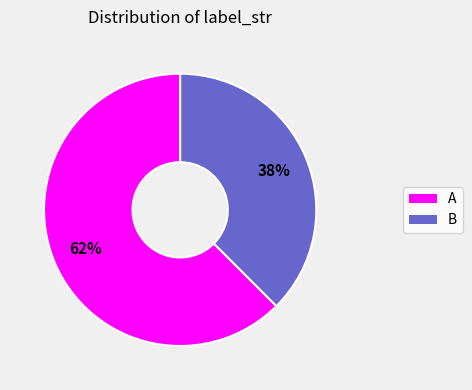

The B slice represents 38% of the pie. True or false?

True